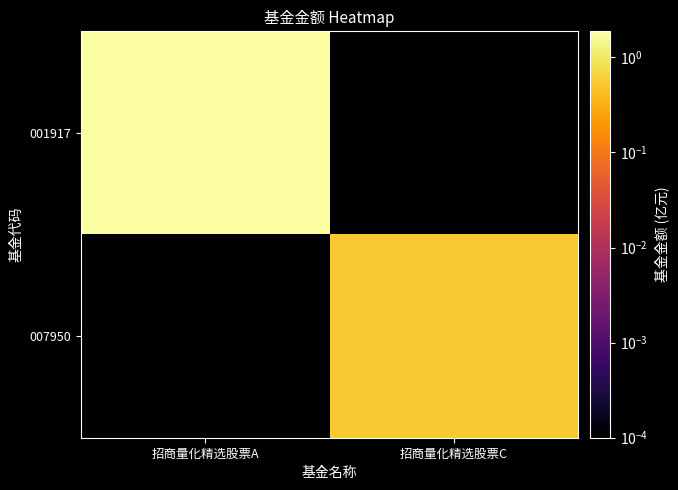

Which series has the widest spread of values?

001917